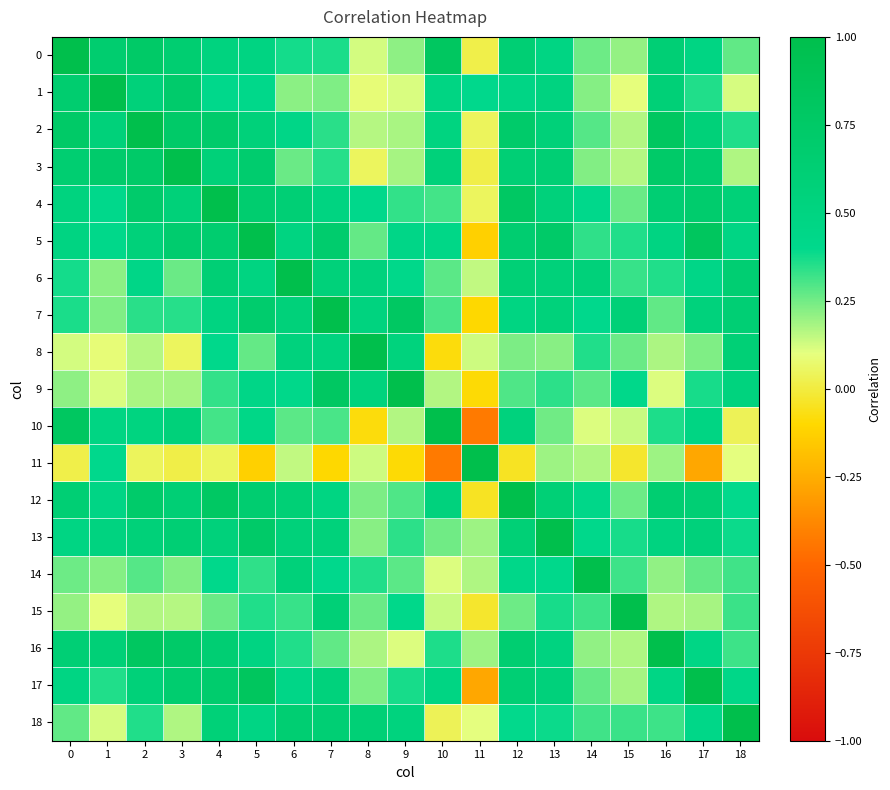

What is the total value across all series at 17?

8.9